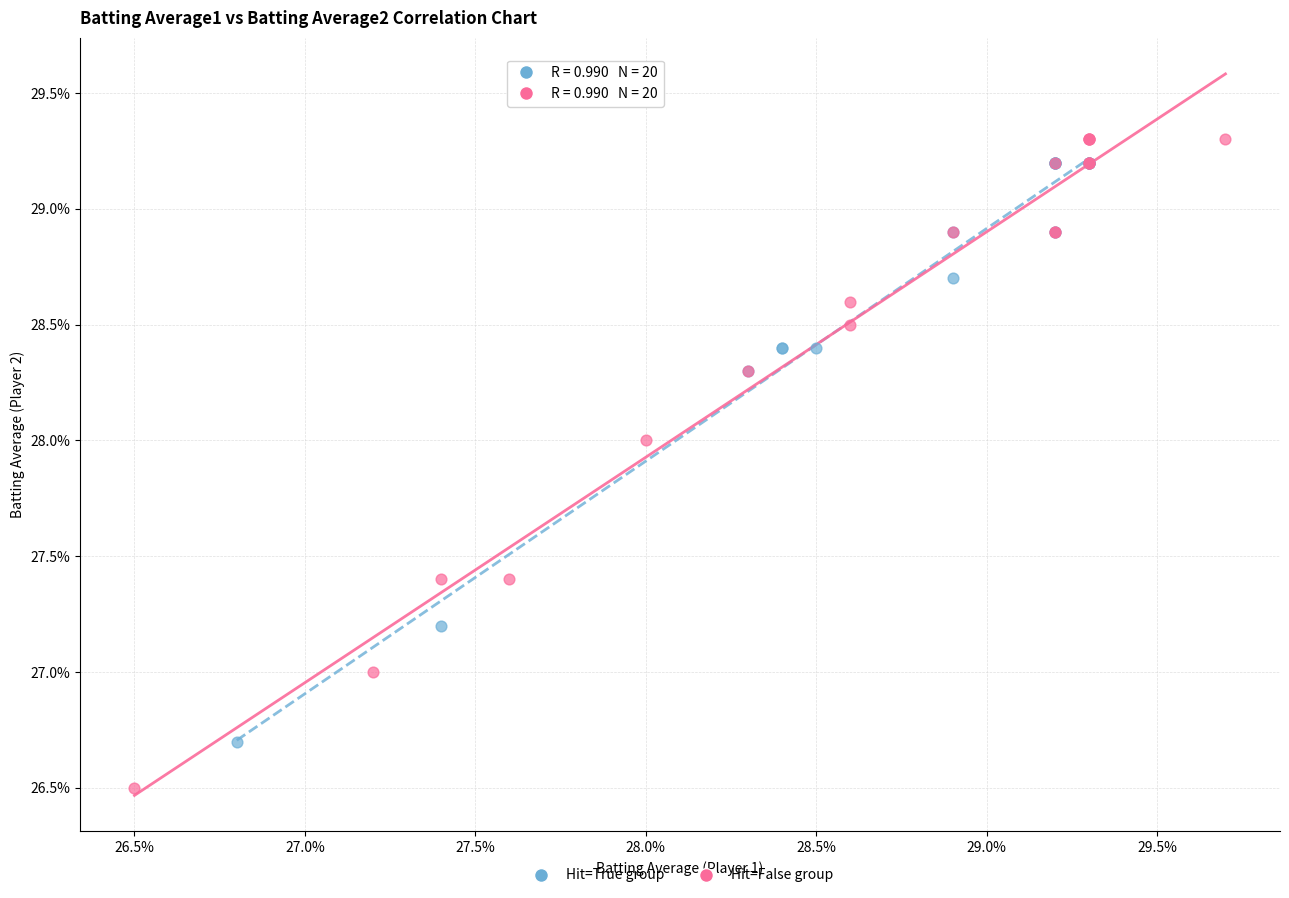

Which series has the widest spread of Y values?

Hit=False group